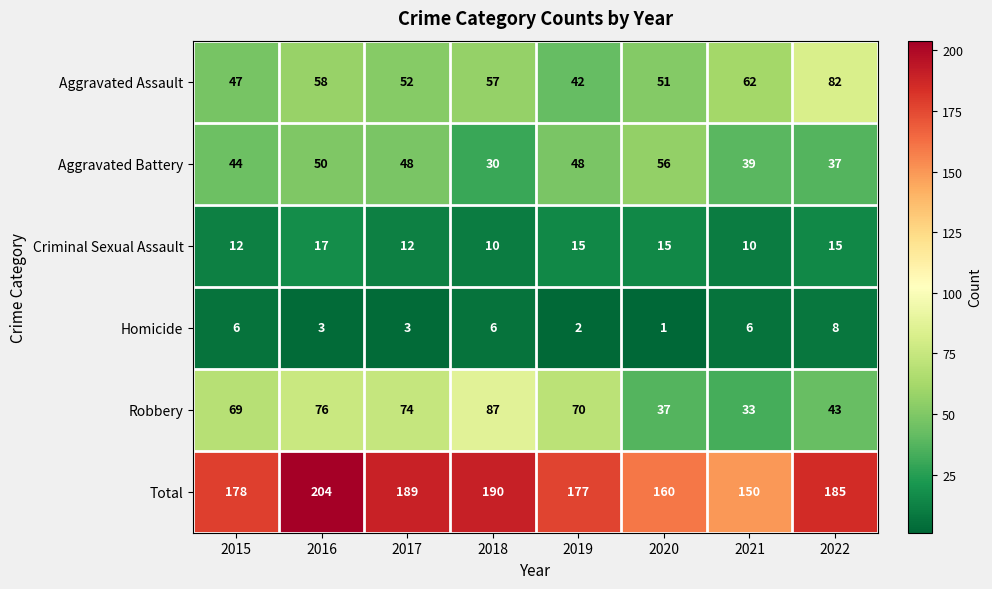

What is the sum of the Robbery values at 2022 and 2020?

80